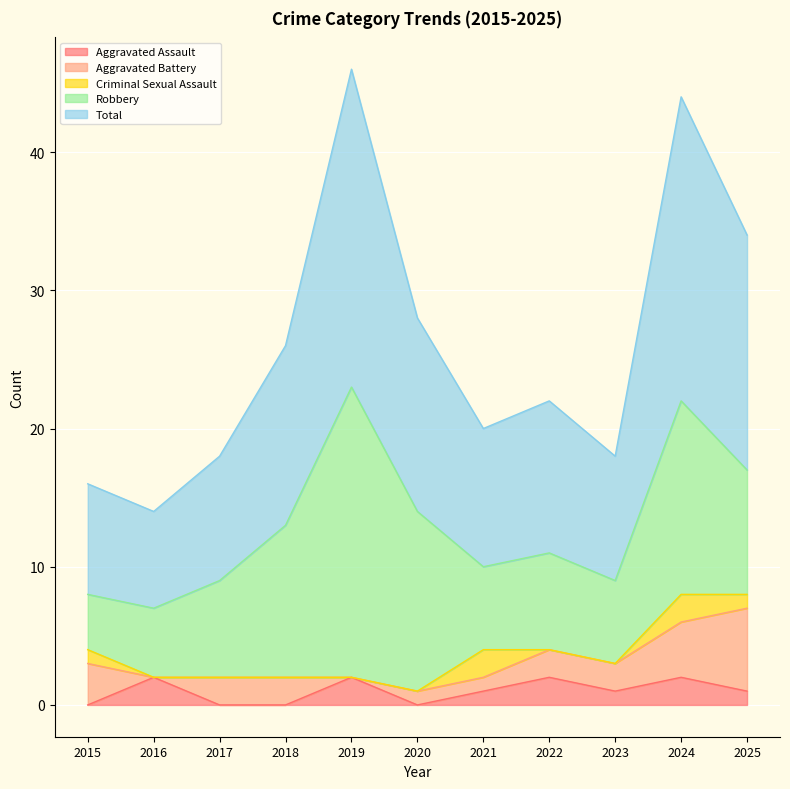

True or false: Total and Criminal Sexual Assault cross at least once.

False